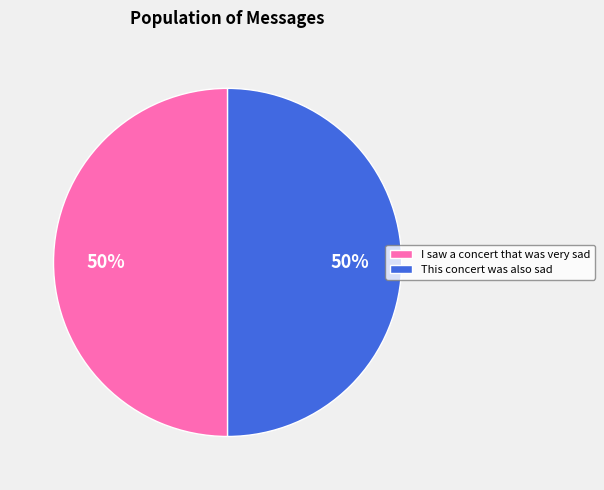

True or false: This concert was also sad accounts for 35% of the total.

False